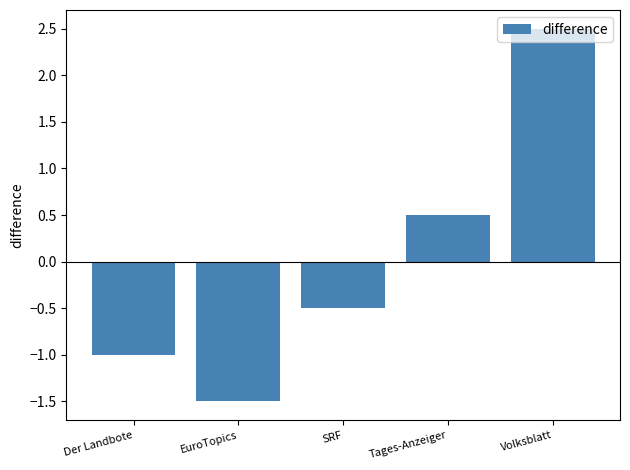

What is the approximate value at SRF?

-0.5